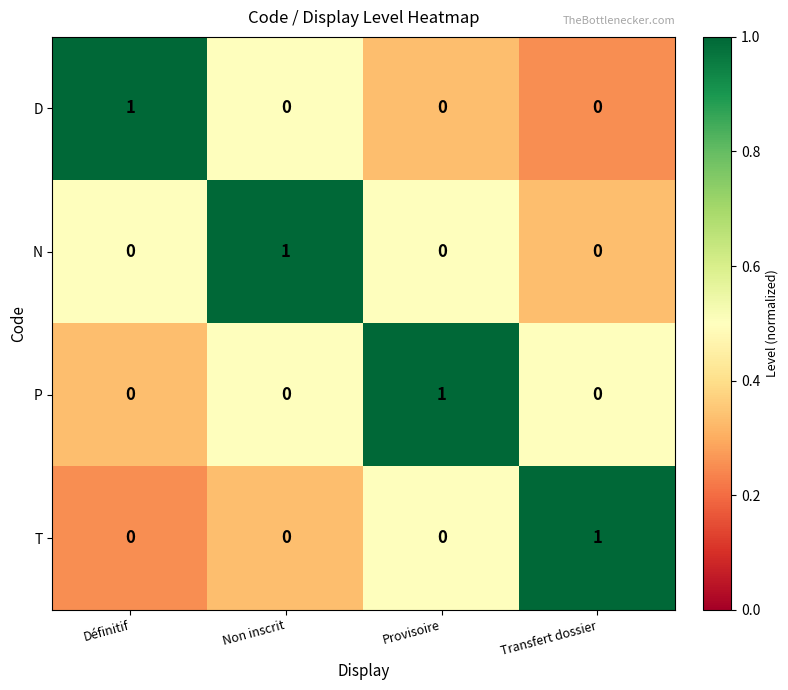

At how many categories does at least one series exceed 0?

4